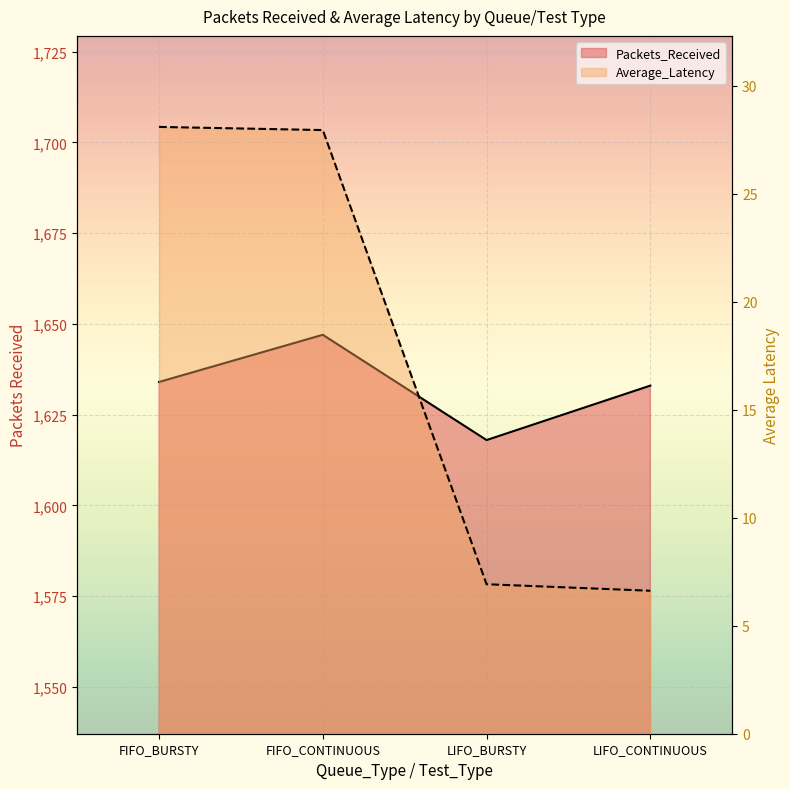

What is the label of the 3rd point from the right?

FIFO_CONTINUOUS